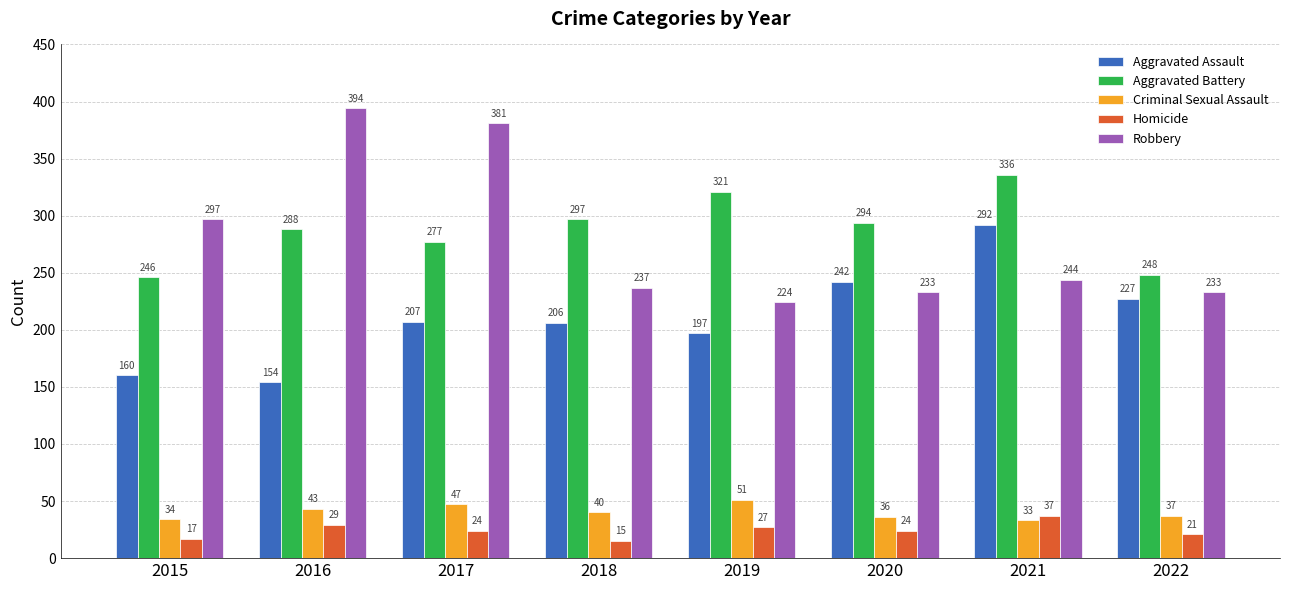

True or false: Robbery has a value of 394 at 2016.

True